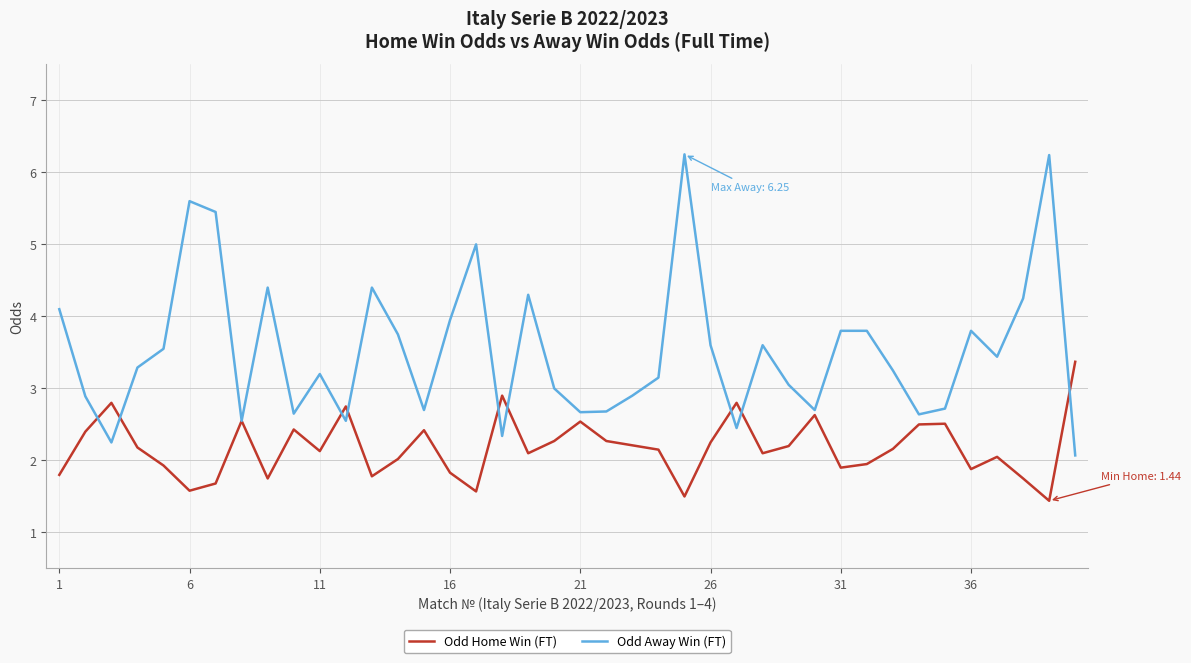

Which series has the largest total across all categories?

Odd Away Win (FT)